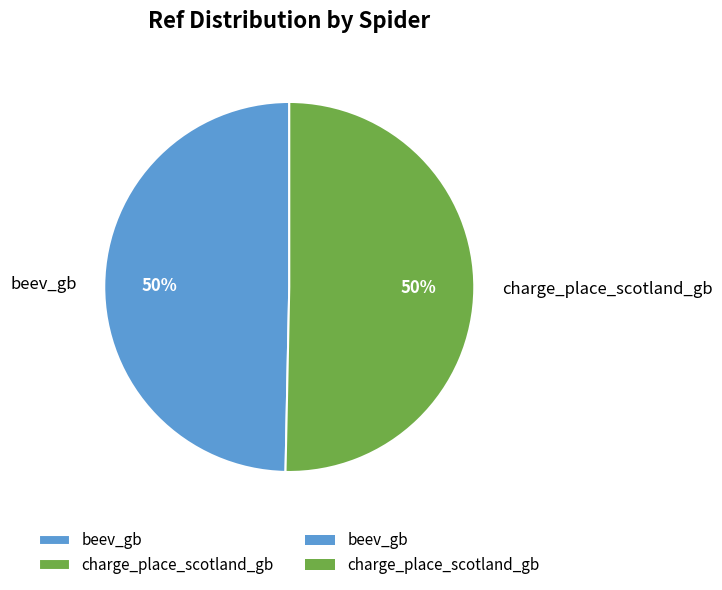

To the nearest percent, what percentage of the pie is beev_gb?

50%